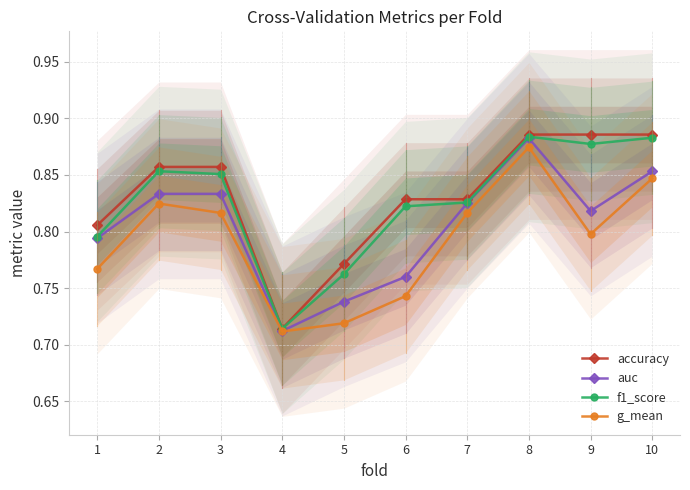

How many accuracy values are between 0 and 1?

10